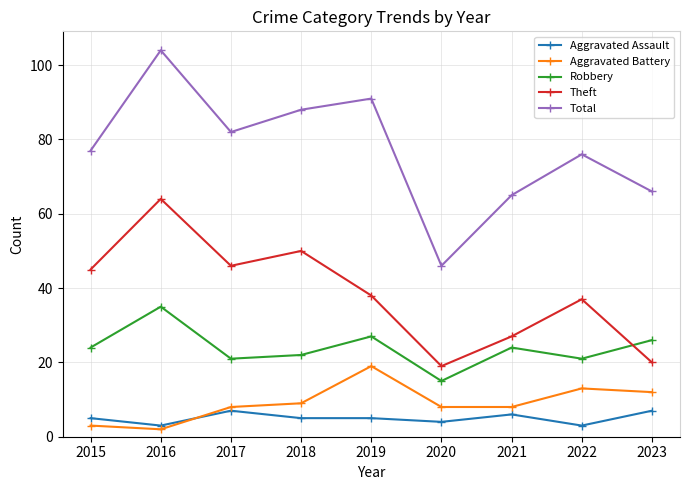

Reading left to right, list all the values displayed in this chart.

Aggravated Assault: 5	3	7	5	5	4	6	3	7
Aggravated Battery: 3	2	8	9	19	8	8	13	12
Robbery: 24	35	21	22	27	15	24	21	26
Theft: 45	64	46	50	38	19	27	37	20
Total: 77	104	82	88	91	46	65	76	66